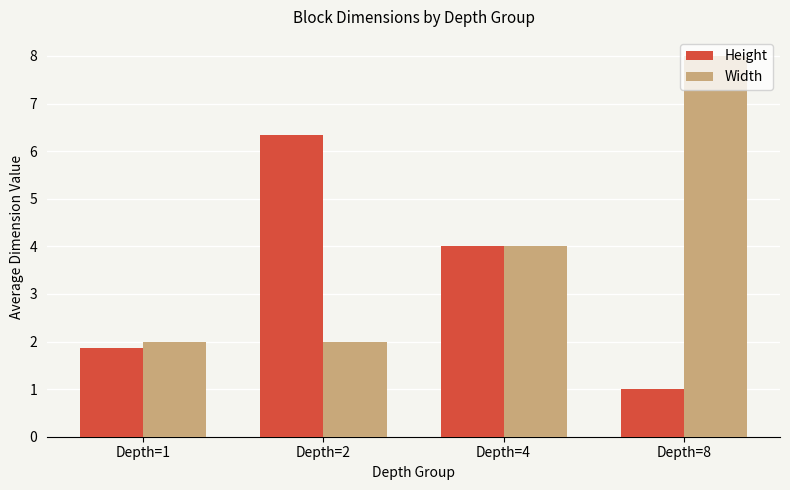

What is the difference between the Width values at Depth=2 and Depth=4?

2.0